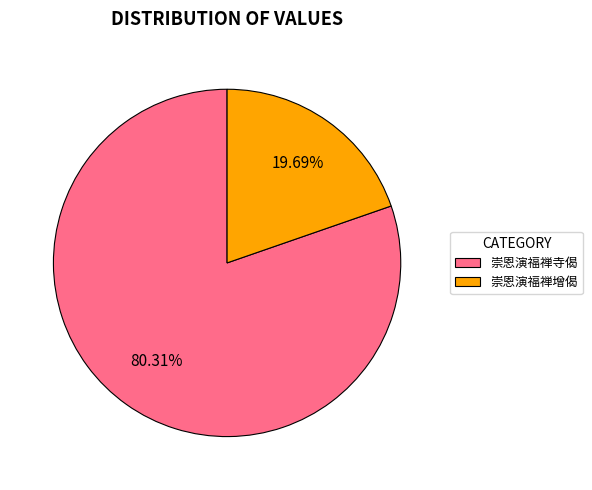

Does 崇恩演福禅增偈 account for over 50% of the chart?

No